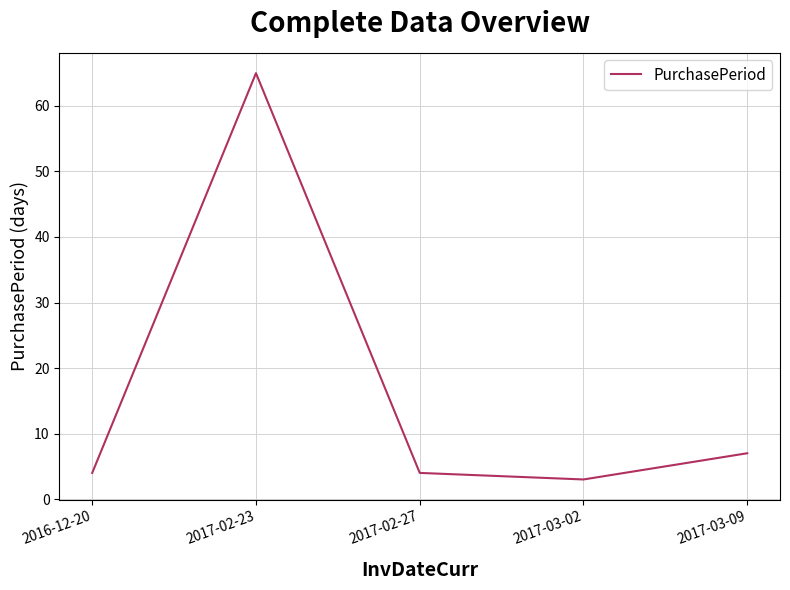

What position from the left is 2017-03-02?

4